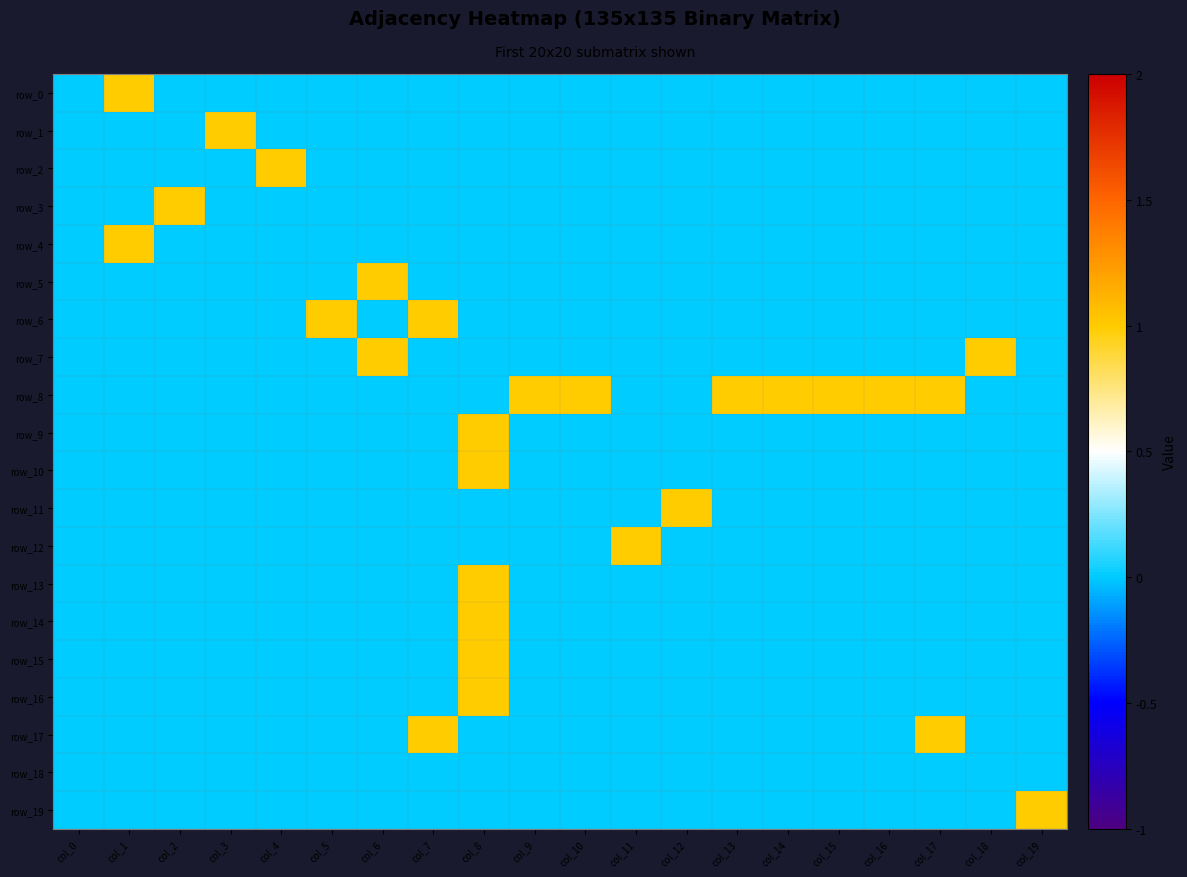

Rank the series at col_18 from highest to lowest value.

row_7, row_0, row_1, row_2, row_3, row_4, row_5, row_6, row_8, row_9, row_10, row_11, row_12, row_13, row_14, row_15, row_16, row_17, row_18, row_19